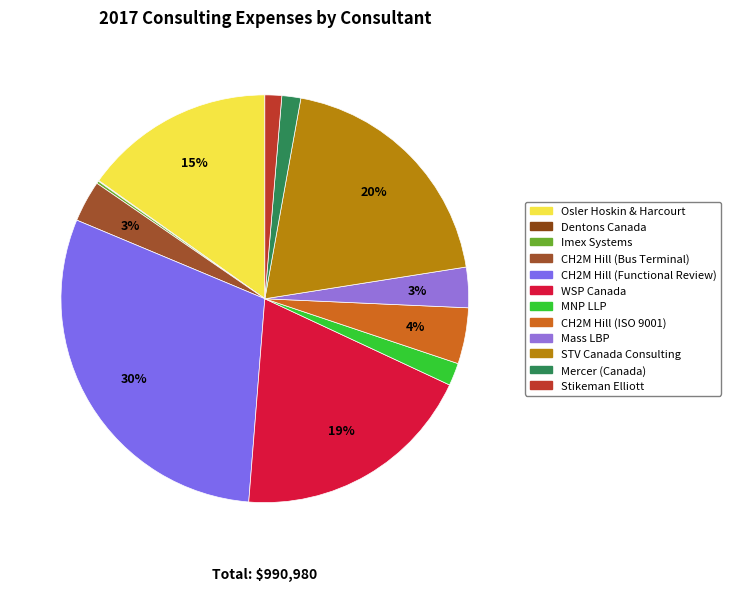

To the nearest percent, what portion does CH2M Hill (Bus Terminal) represent?

3%